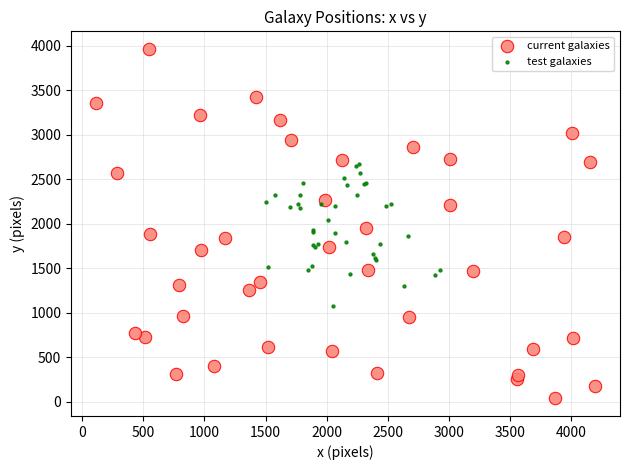

Which series reaches the minimum Y coordinate?

current galaxies